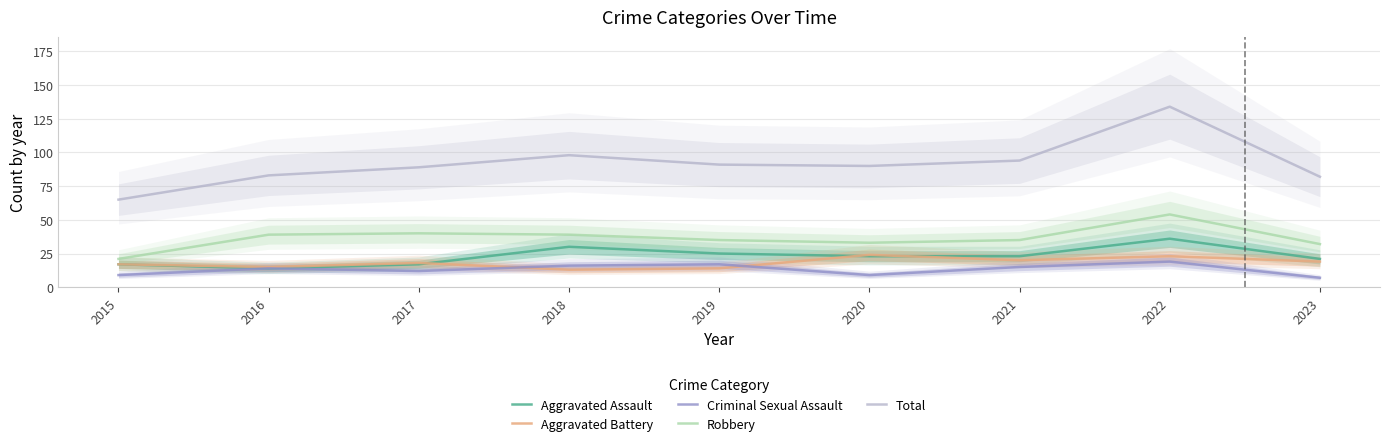

What is the maximum value for Criminal Sexual Assault?

19